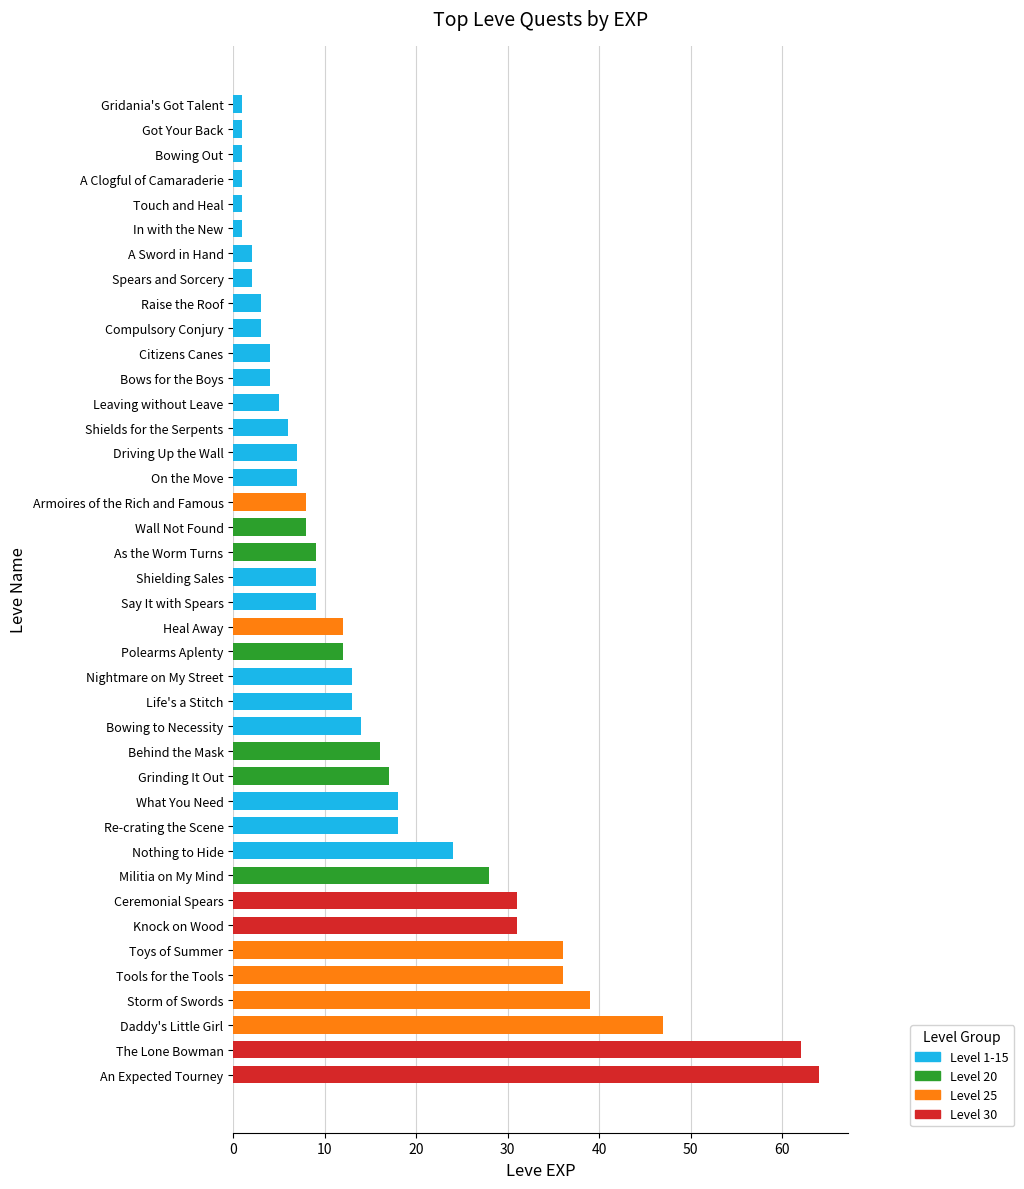

True or false: the data shows 54 at Knock on Wood.

False